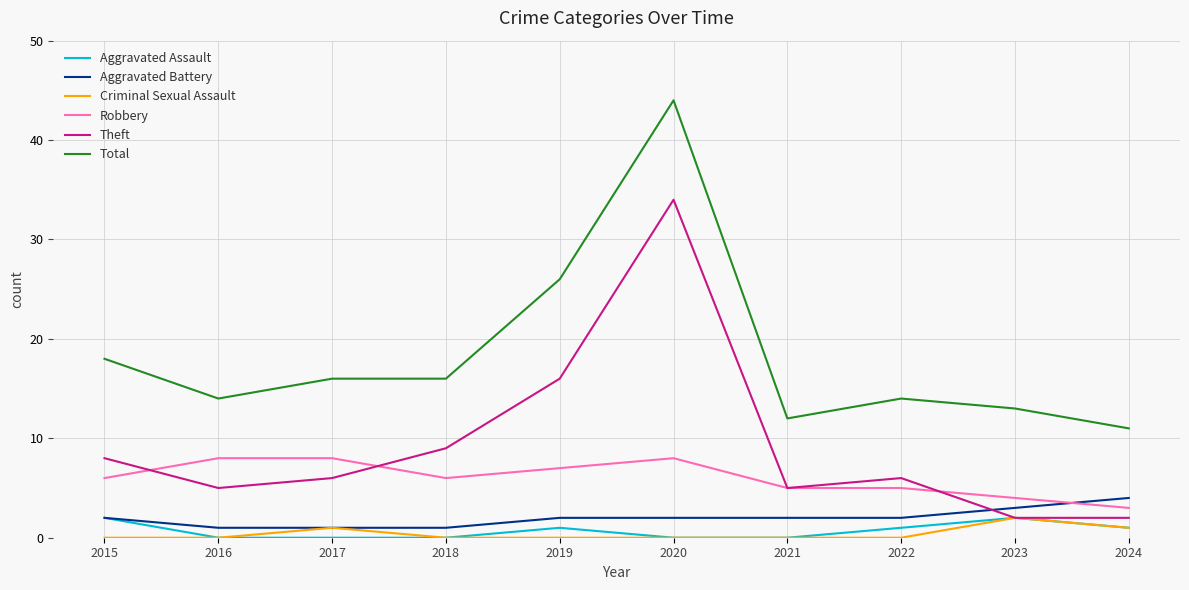

True or false: Aggravated Assault has more than 0 interior local peaks.

True